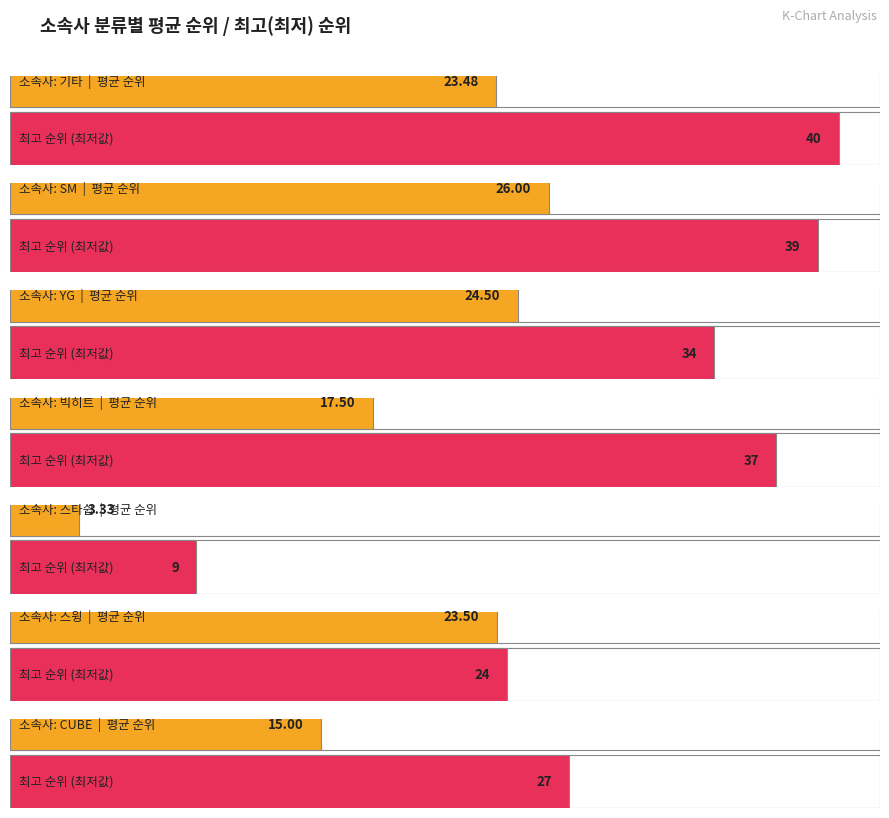

Is it true that top_rank_sum equals 16 at CUBE?

False